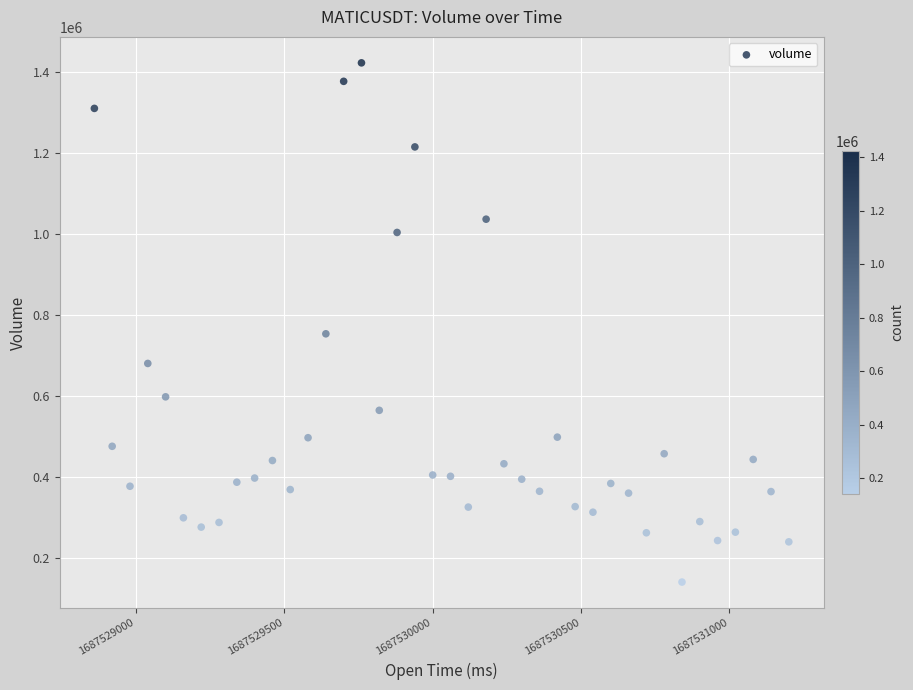

What Y value in the scatter plot is closest to 781916?

753919